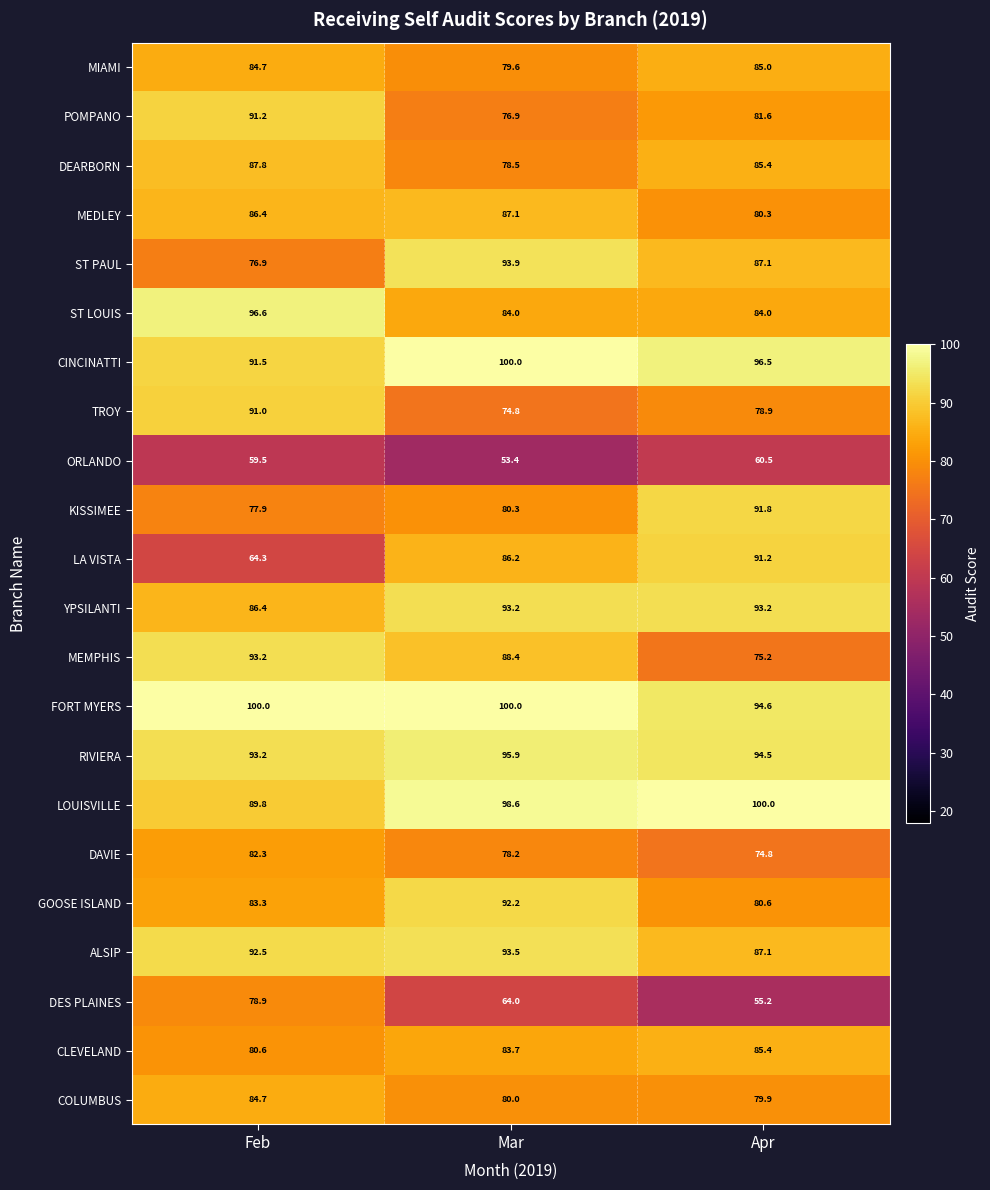

Which series has the widest spread of values?

LA VISTA